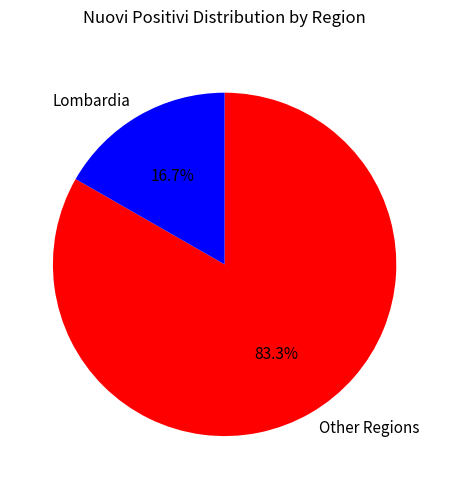

Rank the categories by value from highest to lowest.

Other Regions, Lombardia